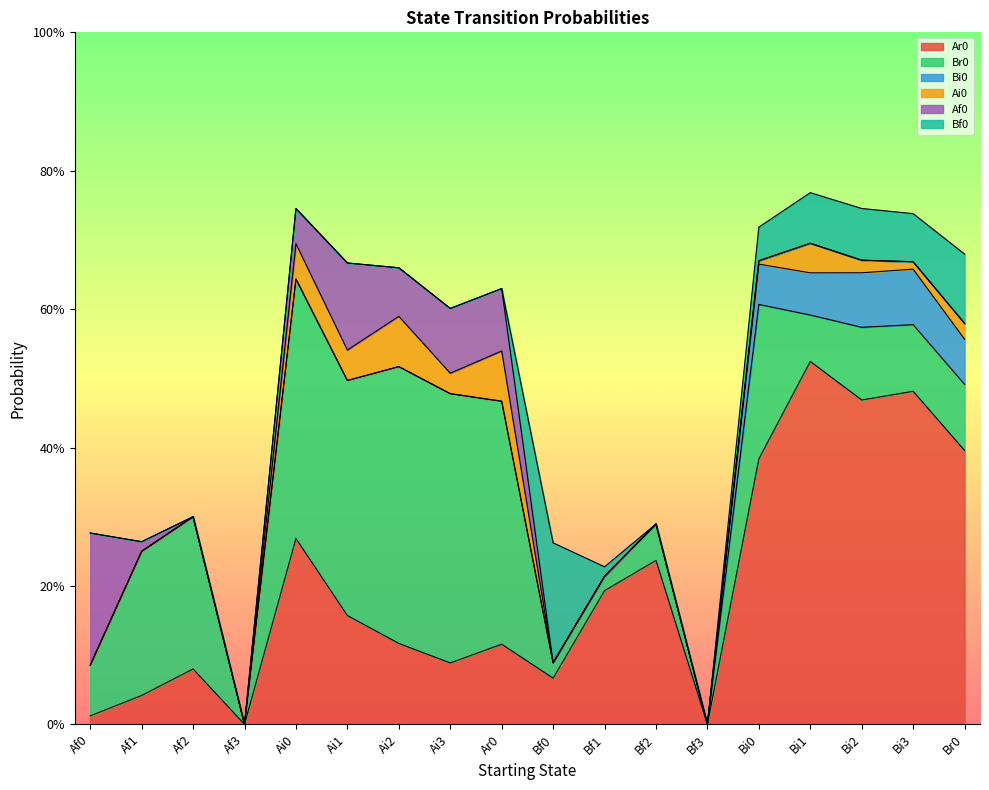

Reading right to left, what are all the values shown in this chart?

Ar0: 0.4	0.5	0.5	0.5	0.4	0.0	0.2	0.2	0.1	0.1	0.1	0.1	0.2	0.3	0.0	0.1	0.0	0.0
Br0: 0.1	0.1	0.1	0.1	0.2	0.0	0.1	0.0	0.0	0.4	0.4	0.4	0.3	0.4	0.0	0.2	0.2	0.1
Bi0: 0.1	0.1	0.1	0.1	0.1	0.0	0.0	0.0	0.0	0.0	0.0	0.0	0.0	0.0	0.0	0.0	0.0	0.0
Ai0: 0.0	0.0	0.0	0.0	0.0	0.0	0.0	0.0	0.0	0.1	0.0	0.1	0.0	0.1	0.0	0.0	0.0	0.0
Af0: 0.0	0.0	0.0	0.0	0.0	0.0	0.0	0.0	0.0	0.1	0.1	0.1	0.1	0.1	0.0	0.0	0.0	0.2
Bf0: 0.1	0.1	0.1	0.1	0.0	0.0	0.0	0.0	0.2	0.0	0.0	0.0	0.0	0.0	0.0	0.0	0.0	0.0